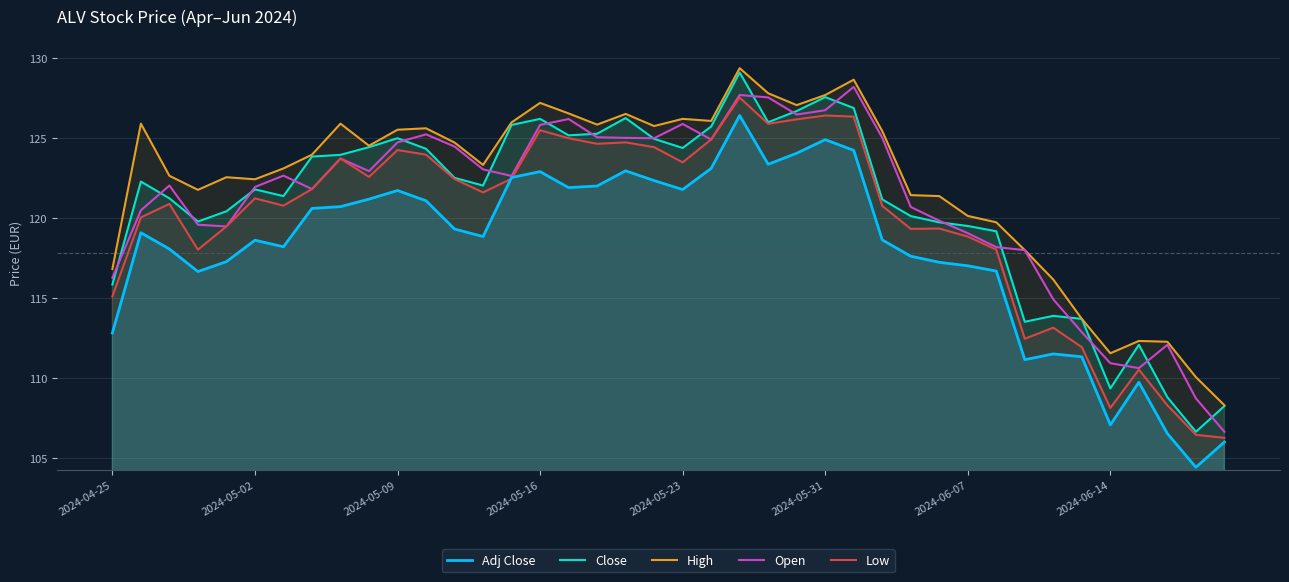

What is the difference between the highest and lowest values at 2024-05-31?

2.8